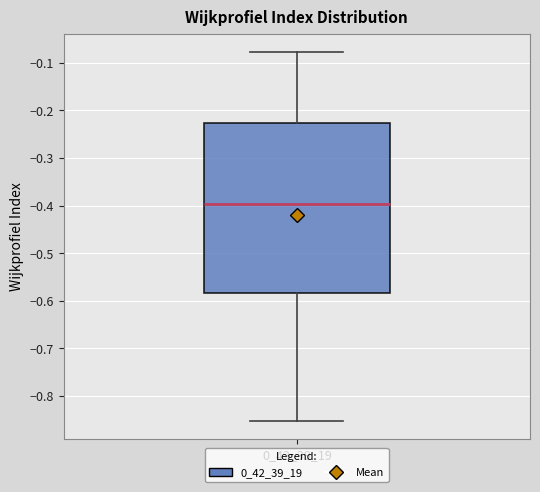

Where does the lower whisker of the box at x = 0_42_39_19 end on the y-axis? The values are not printed on the chart, so give them approximately, as read against the axis.

-0.85